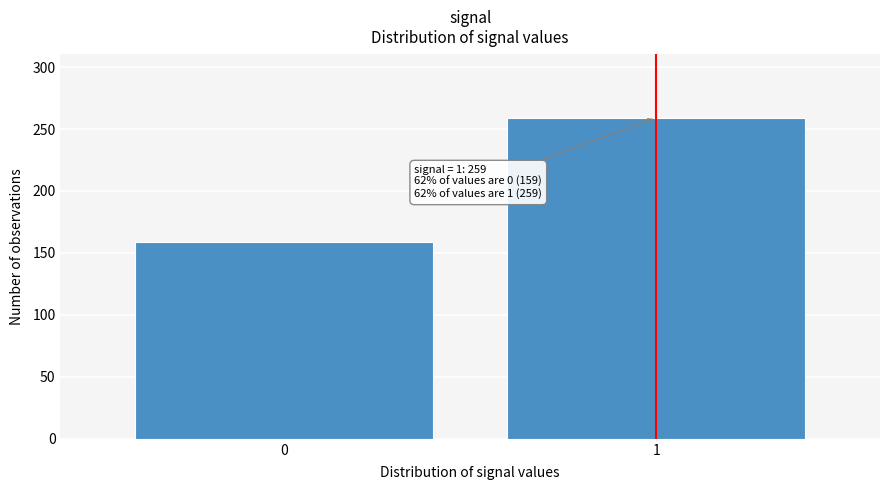

Reading left to right, what are all the values shown in this chart?

0=159	1=259